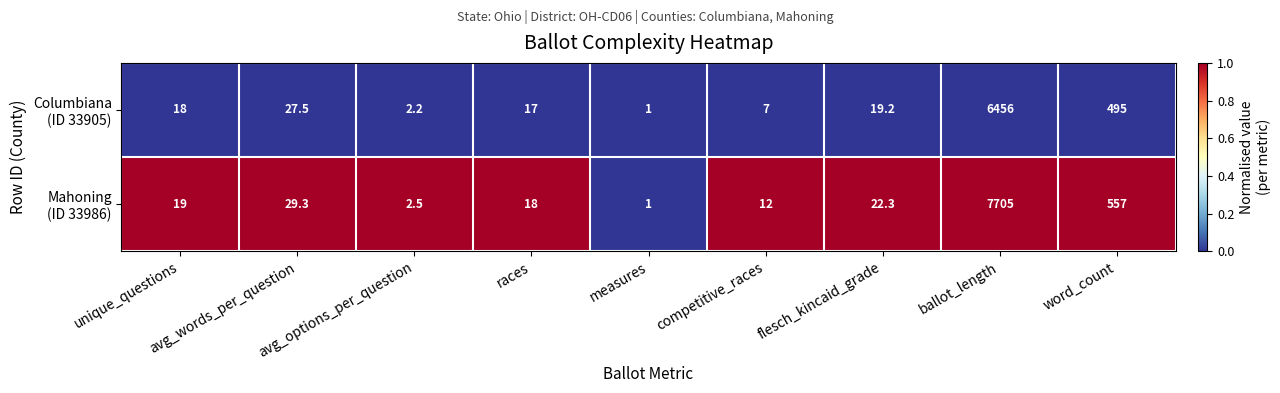

What is the total value across all series at ballot_length?

14161.0